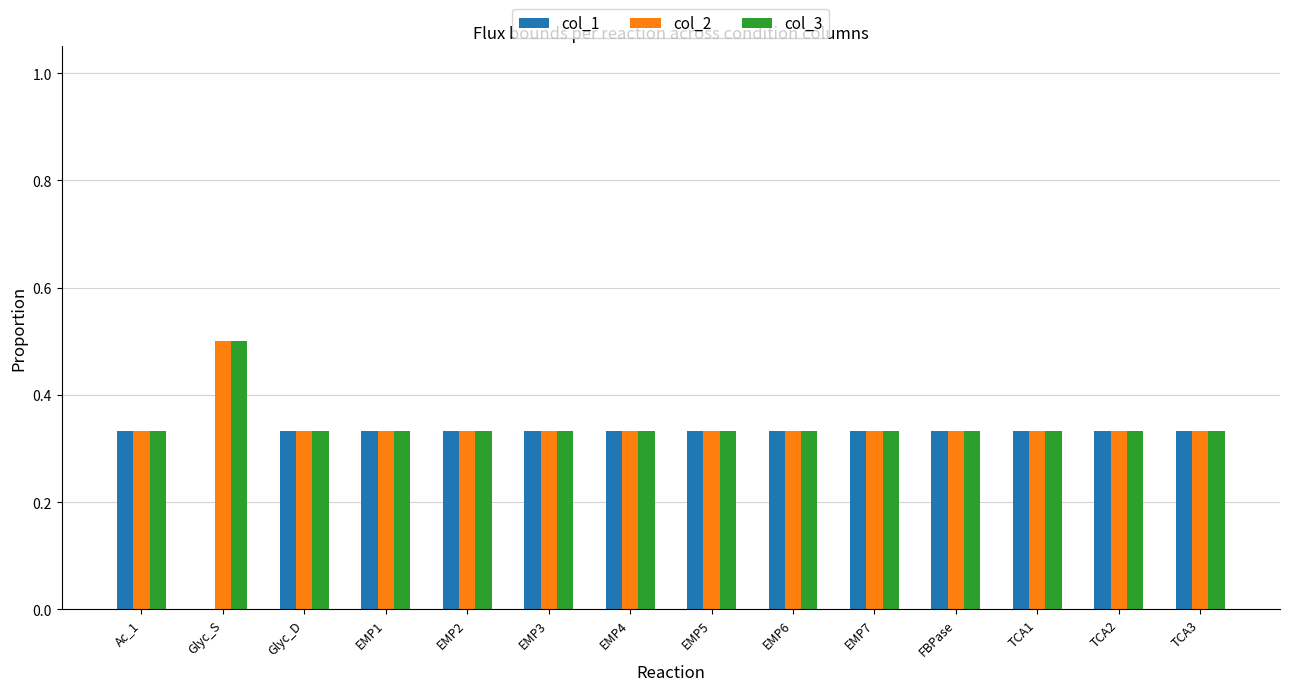

What is the sum of all col_3 values?

4.8